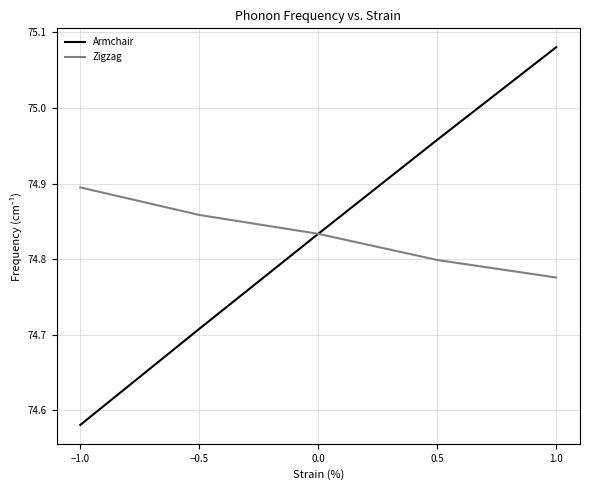

How many series are shown in this chart?

2